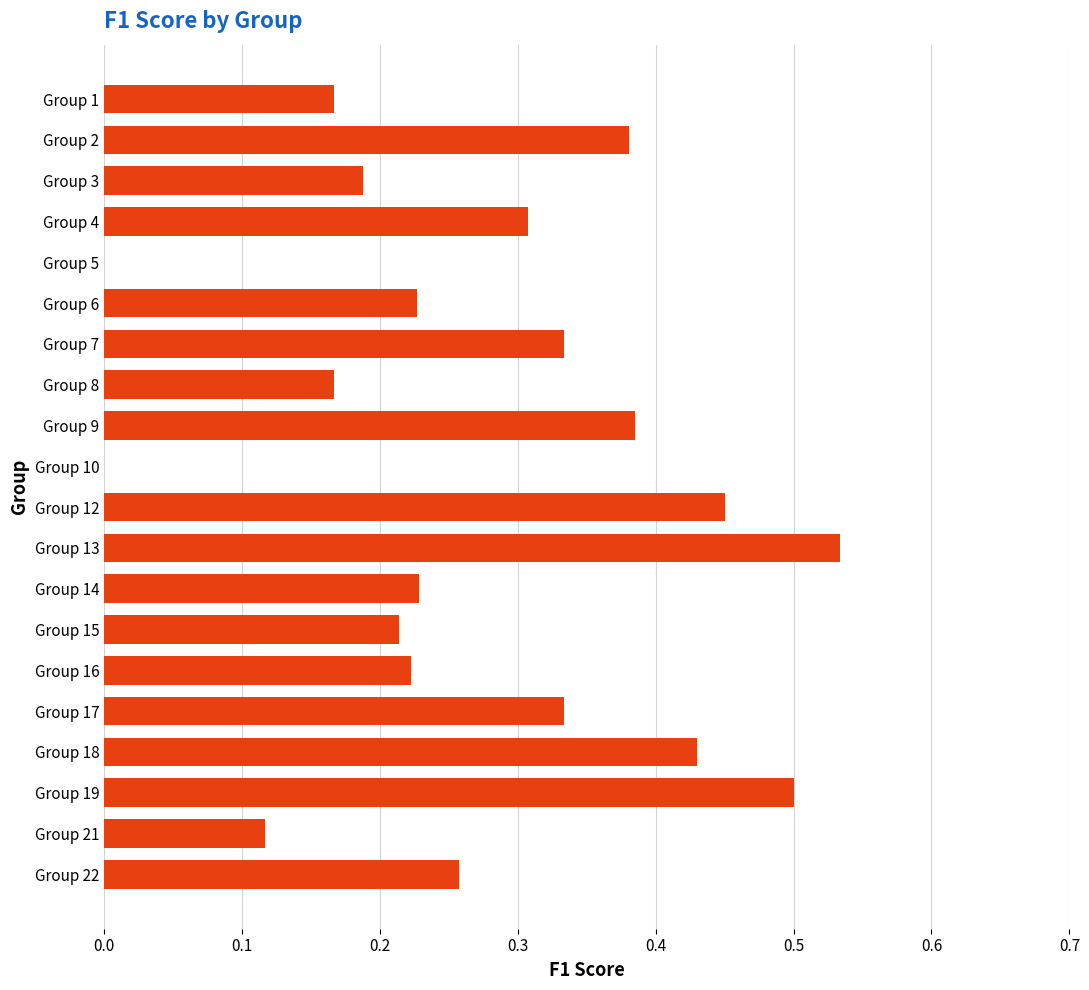

The chart shows a value of 0.5 at Group 13. True or false?

True